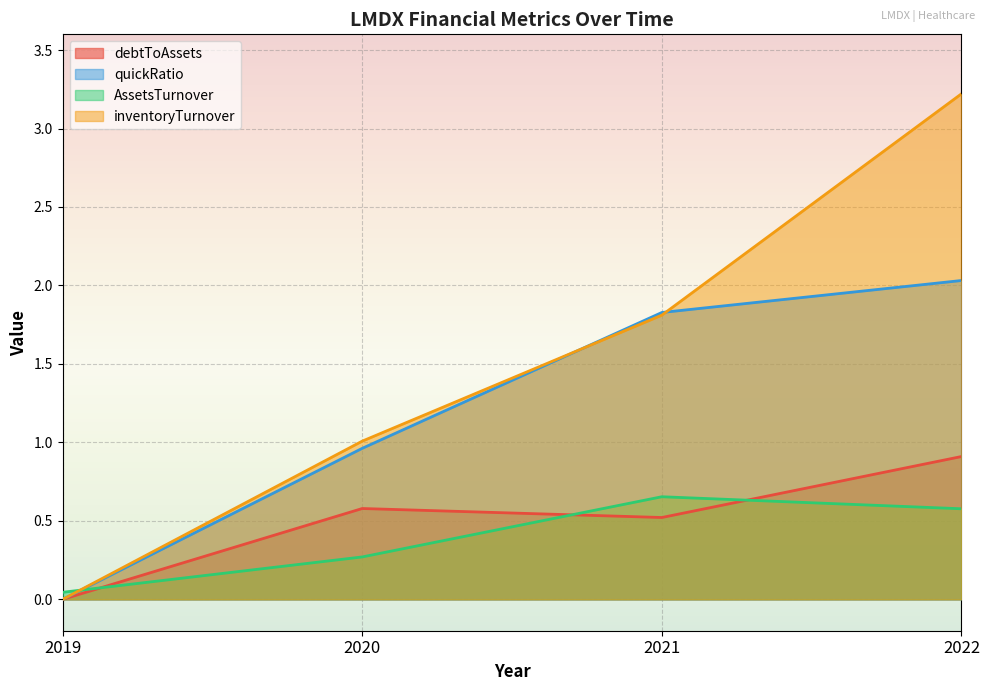

Which label corresponds to the largest value in the chart?

2022